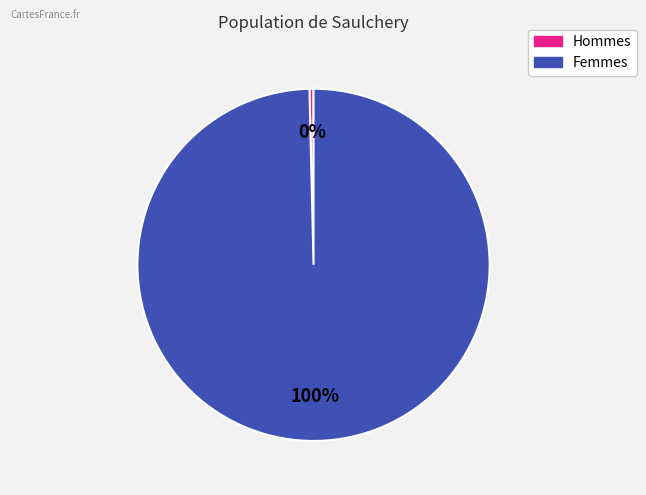

To the nearest percent, what is the average slice percentage?

50%